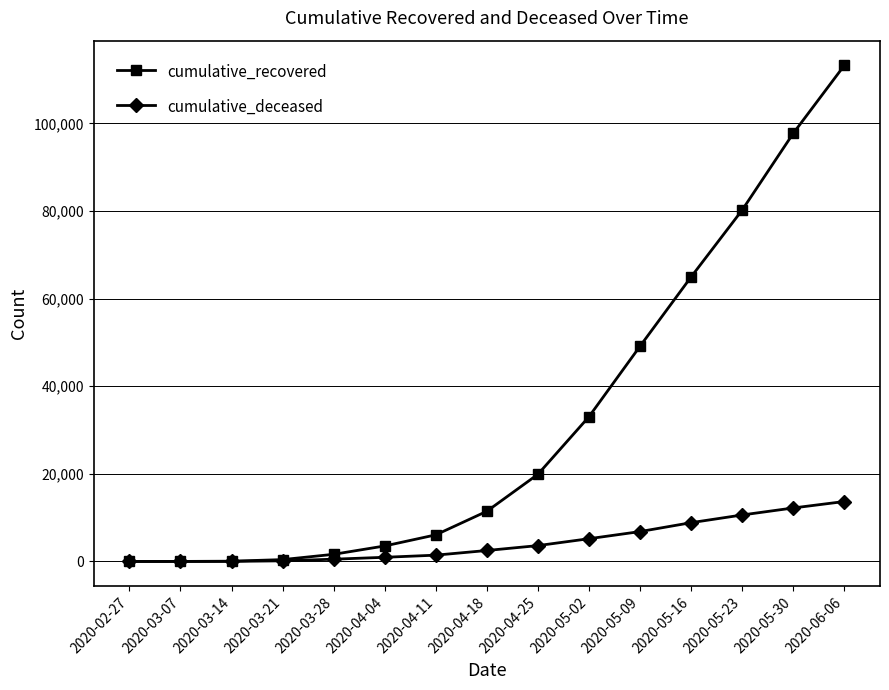

What is the sum of the cumulative_deceased values at 2020-03-07 and 2020-03-14?

21